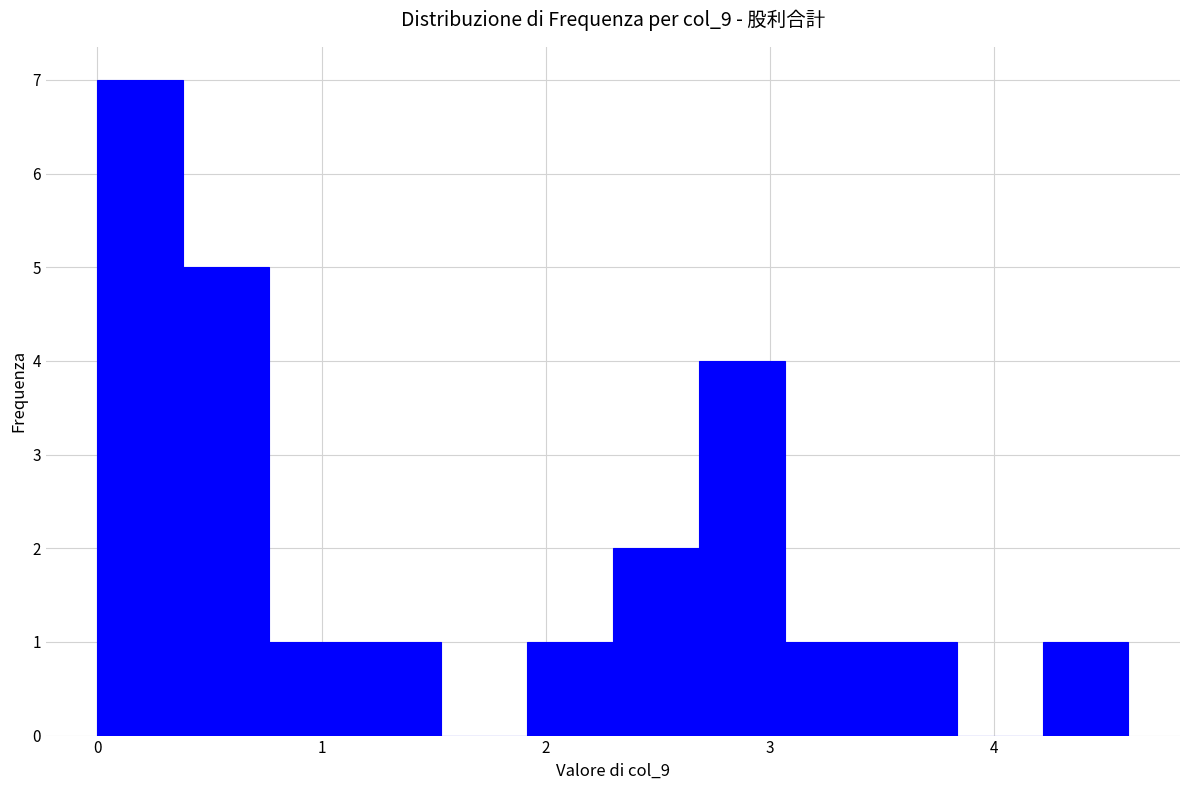

Read against the x-axis, roughly where is the centre of the tallest bar?

0.2